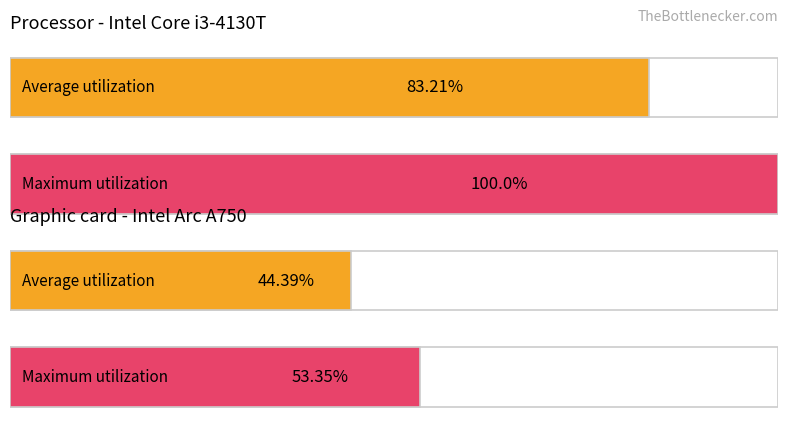

Which series has the largest total across all categories?

Maximum utilization